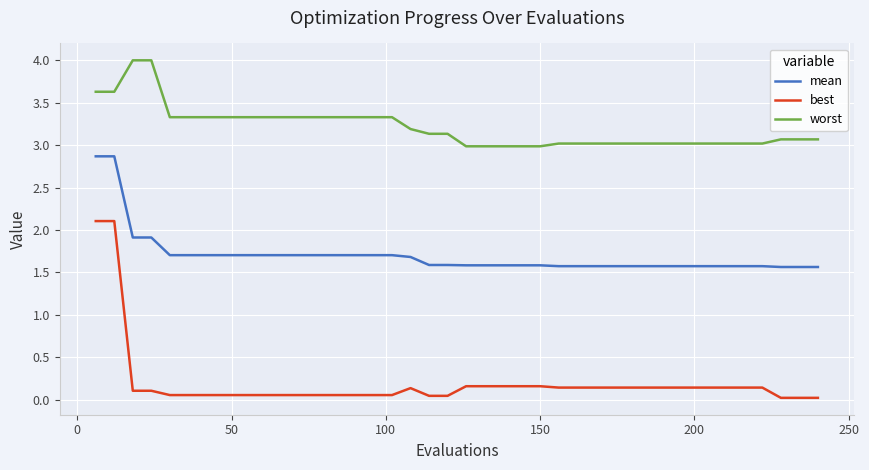

True or false: worst and mean cross at least once.

False